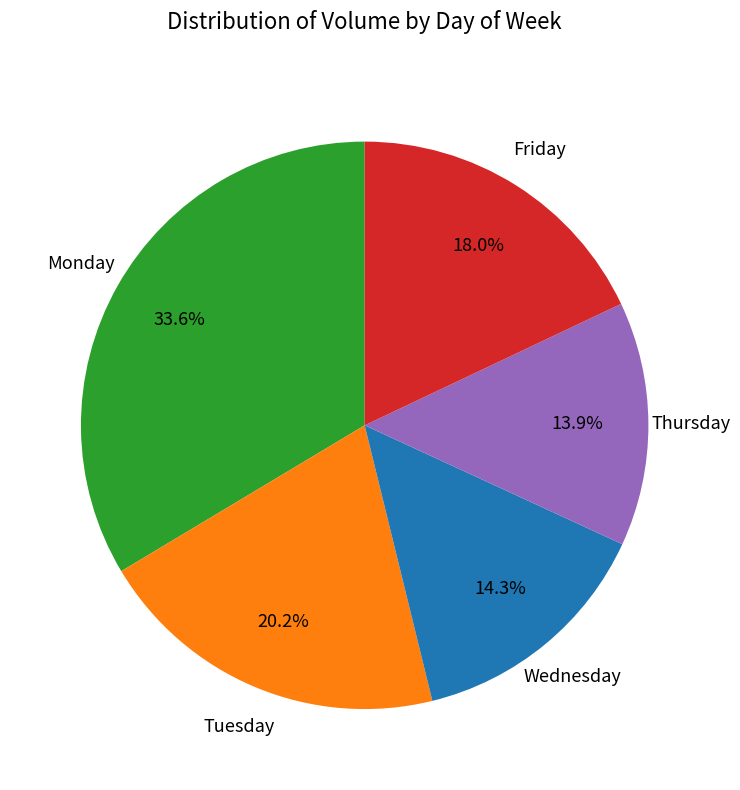

How many segments does this pie chart have?

5